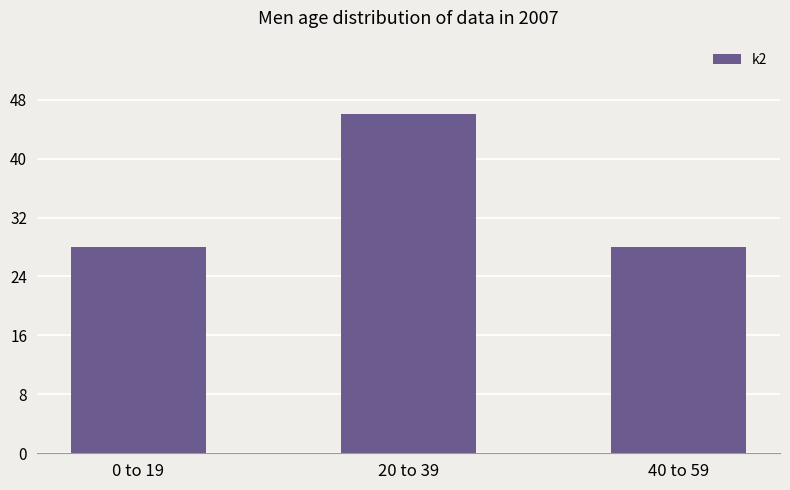

Which has a higher value, 20 to 39 or 40 to 59?

20 to 39